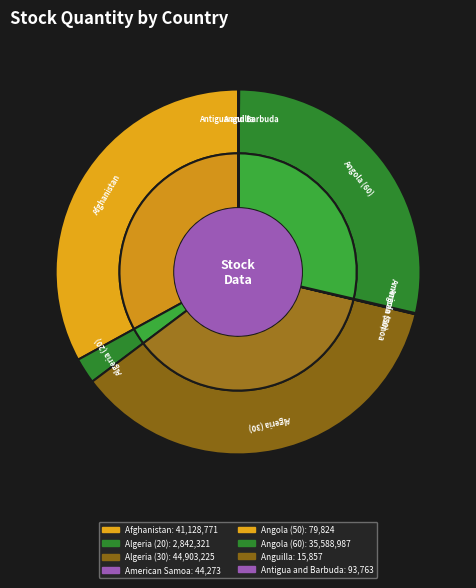

How many slices are in this pie chart?

8